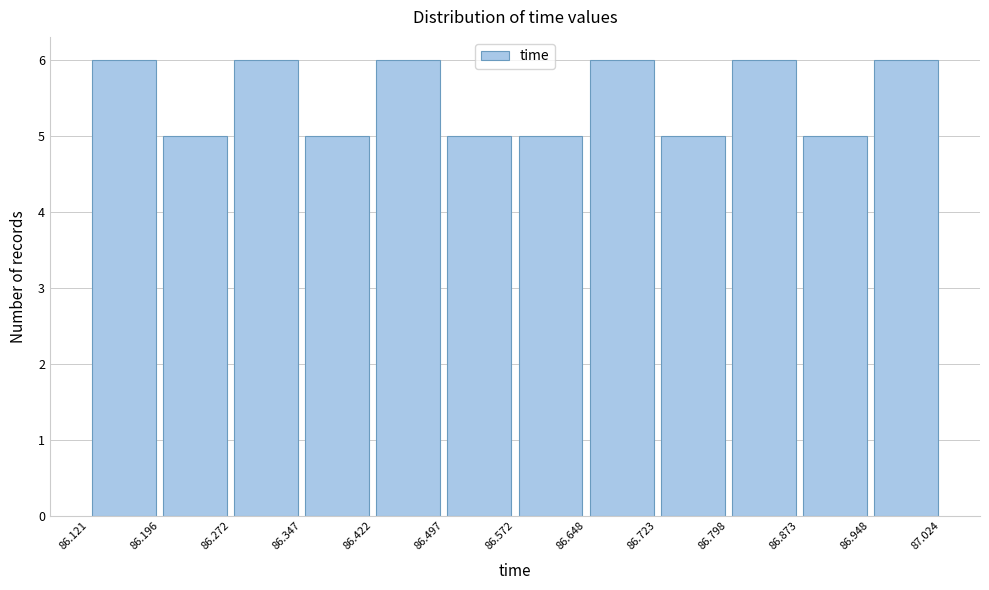

Reading left to right, transcribe this chart: for each bar, give the range it covers on the x-axis and its height. The values are not printed on the chart, so give them approximately, as read against the axis.

86.121 to 86.196: 6
86.196 to 86.272: 5
86.272 to 86.347: 6
86.347 to 86.422: 5
86.422 to 86.497: 6
86.497 to 86.572: 5
86.572 to 86.648: 5
86.648 to 86.723: 6
86.723 to 86.798: 5
86.798 to 86.873: 6
86.873 to 86.948: 5
86.948 to 87.024: 6